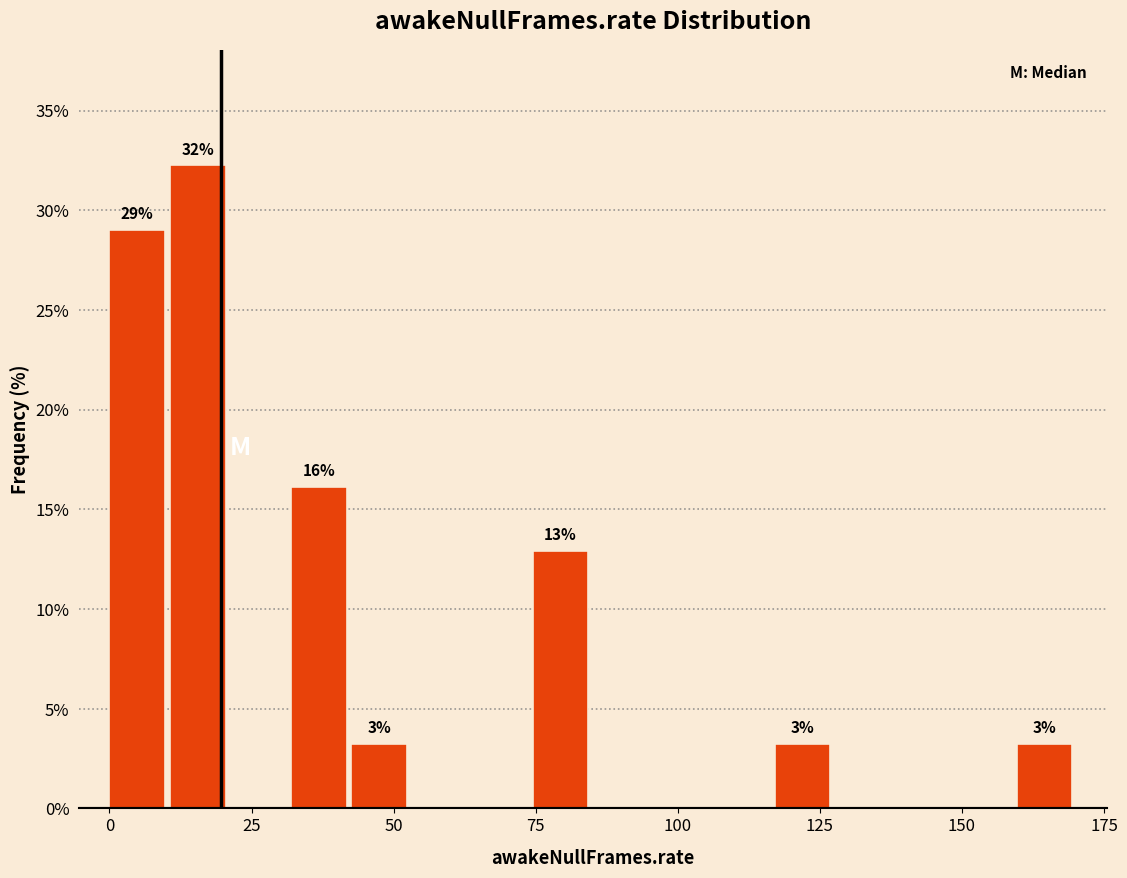

Read against the x-axis, roughly where is the centre of the tallest bar?

15